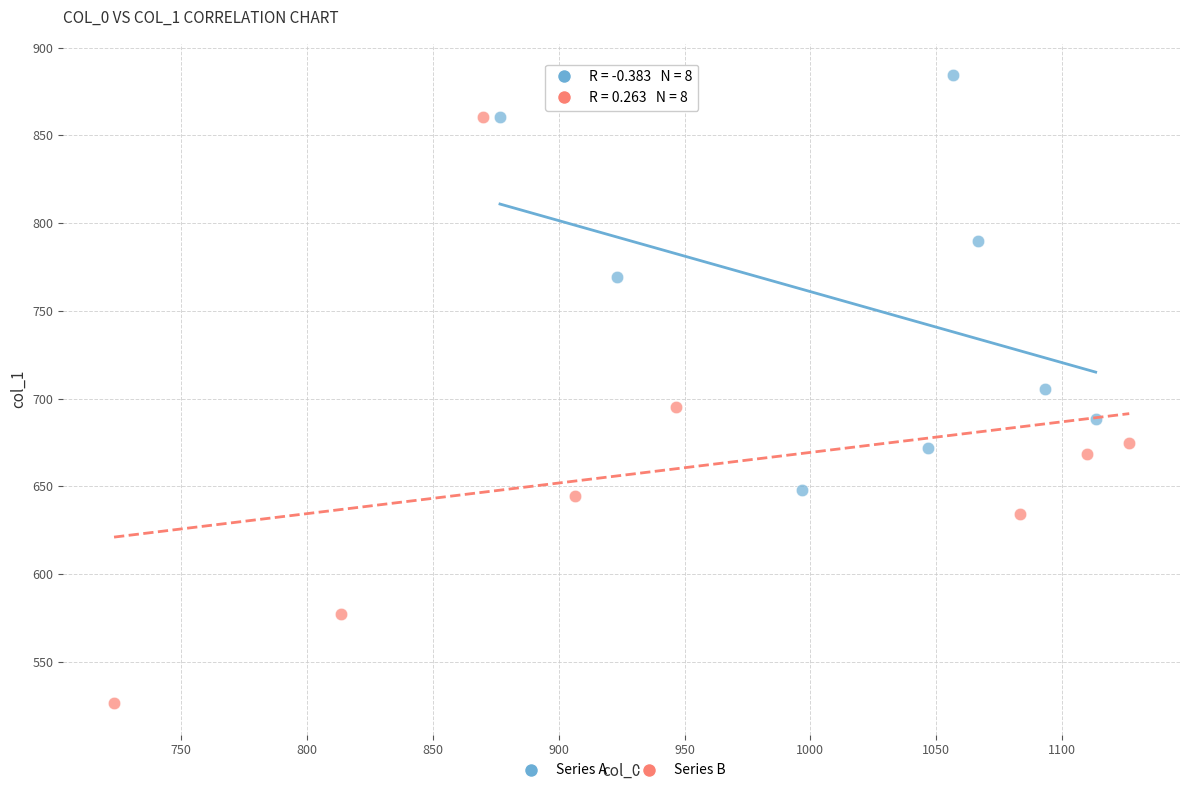

Which series has the largest Y range (max minus min)?

Series B